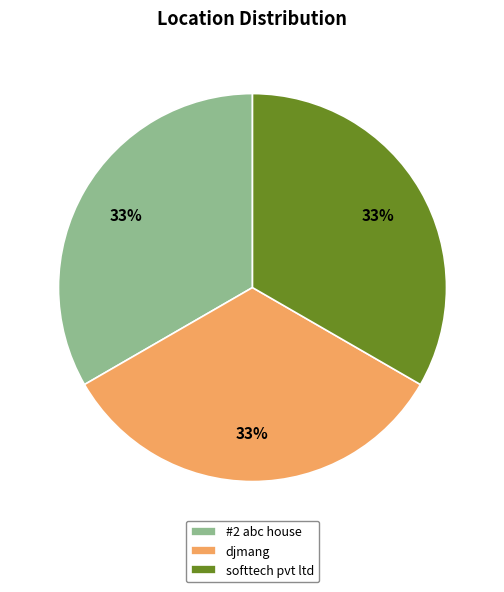

Is the sum of softtech pvt ltd and djmang greater than half?

Yes